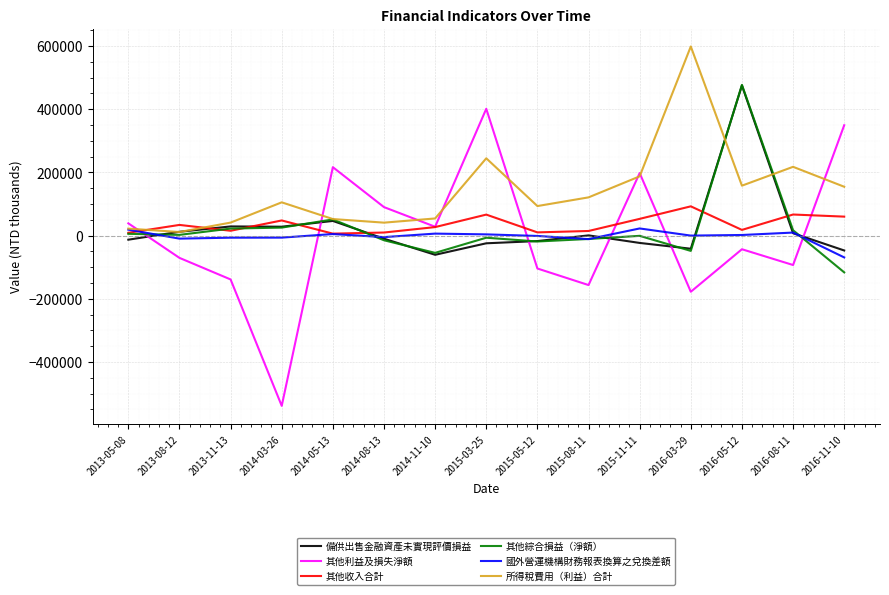

At which category does the chart reach its minimum across all series?

2014-03-26